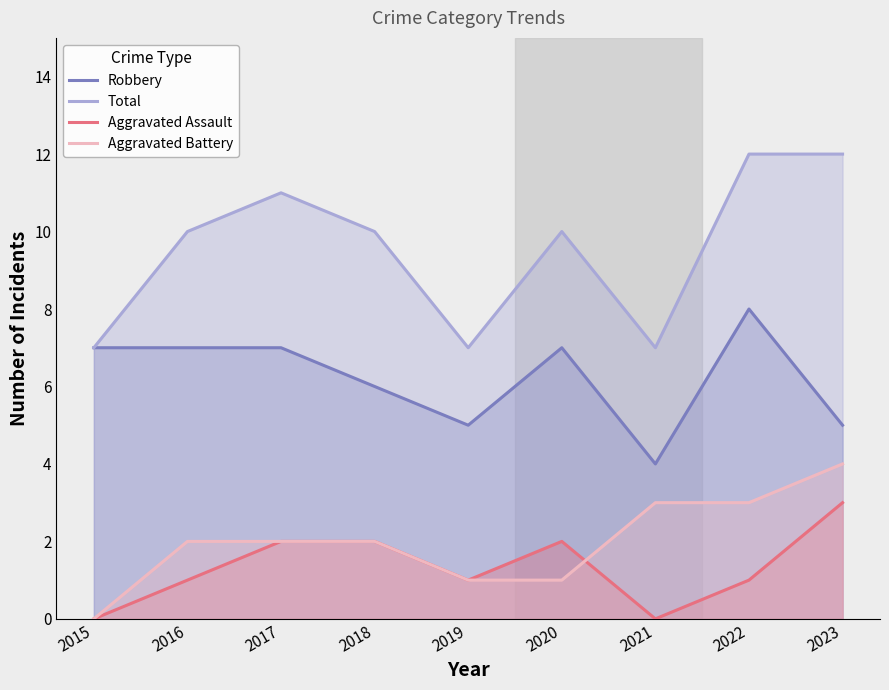

Reading left to right, list all the values displayed in this chart.

Robbery: 2015=7	2016=7	2017=7	2018=6	2019=5	2020=7	2021=4	2022=8	2023=5
Total: 2015=7	2016=10	2017=11	2018=10	2019=7	2020=10	2021=7	2022=12	2023=12
Aggravated Assault: 2015=0	2016=1	2017=2	2018=2	2019=1	2020=2	2021=0	2022=1	2023=3
Aggravated Battery: 2015=0	2016=2	2017=2	2018=2	2019=1	2020=1	2021=3	2022=3	2023=4